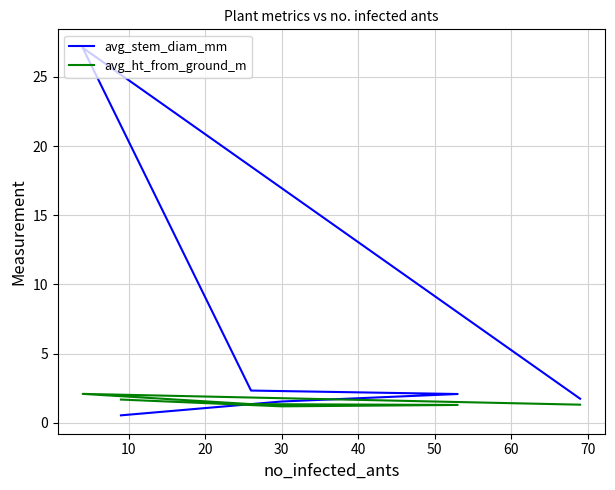

What is the minimum value for avg_ht_from_ground_m?

1.2